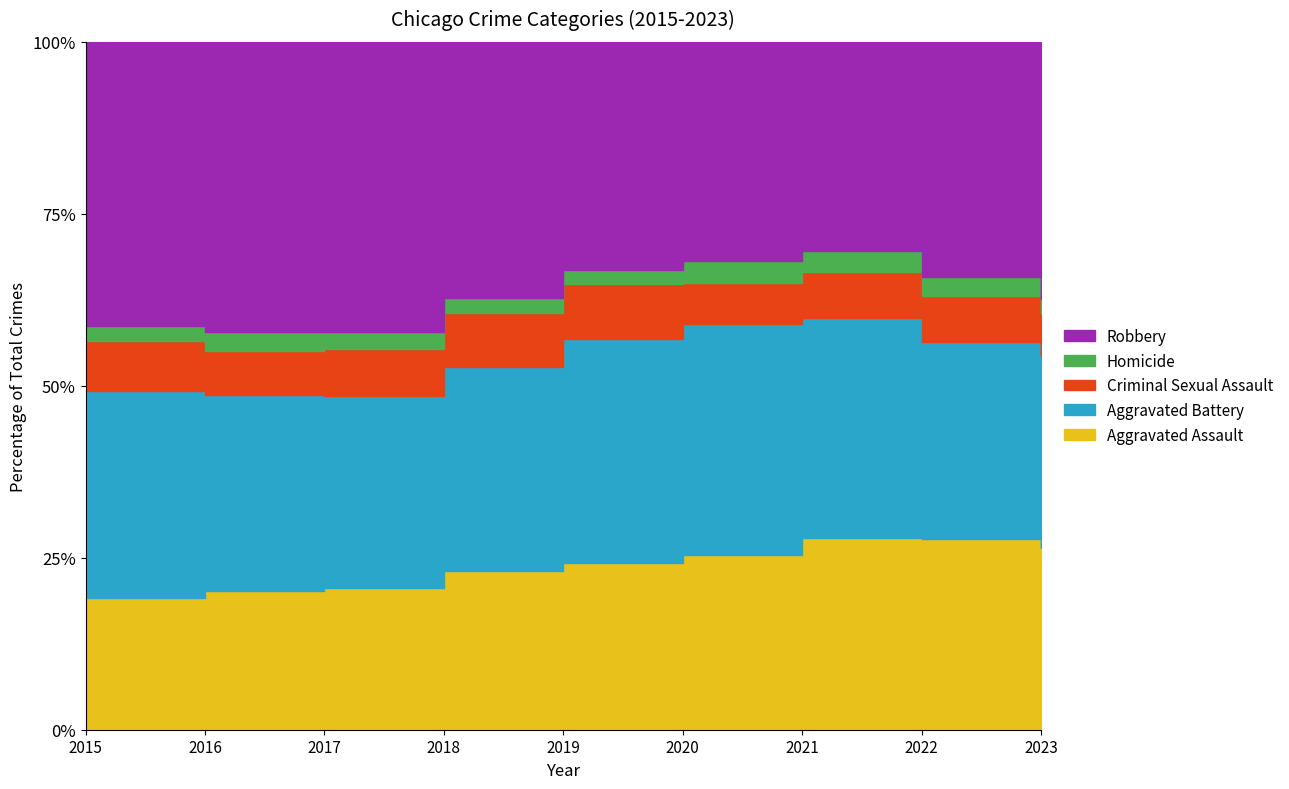

Between 2016 and 2022, which series saw the biggest shift?

Robbery